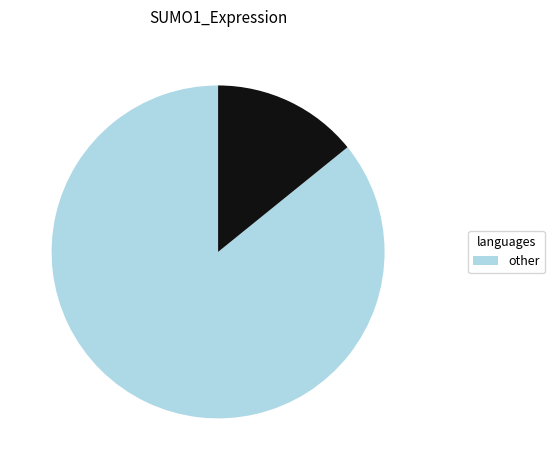

Is there any slice that represents more than half of the pie?

Yes